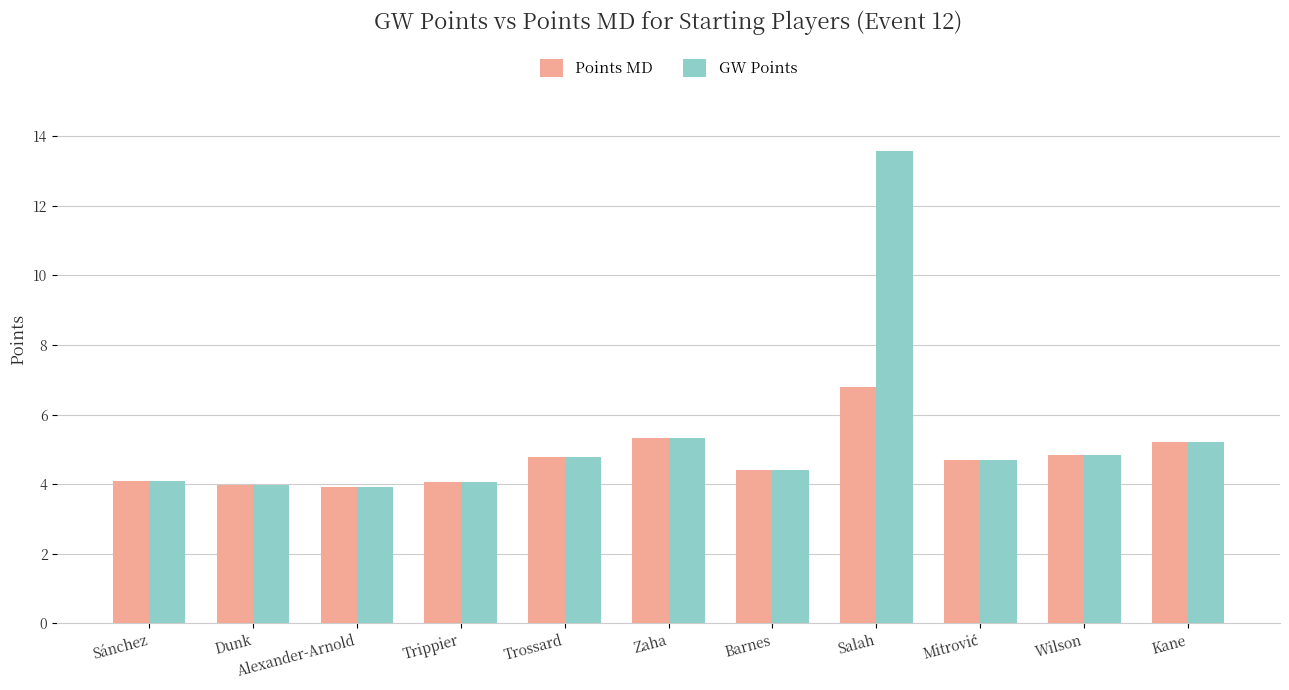

What is the label of the 2nd bar from the left?

Dunk